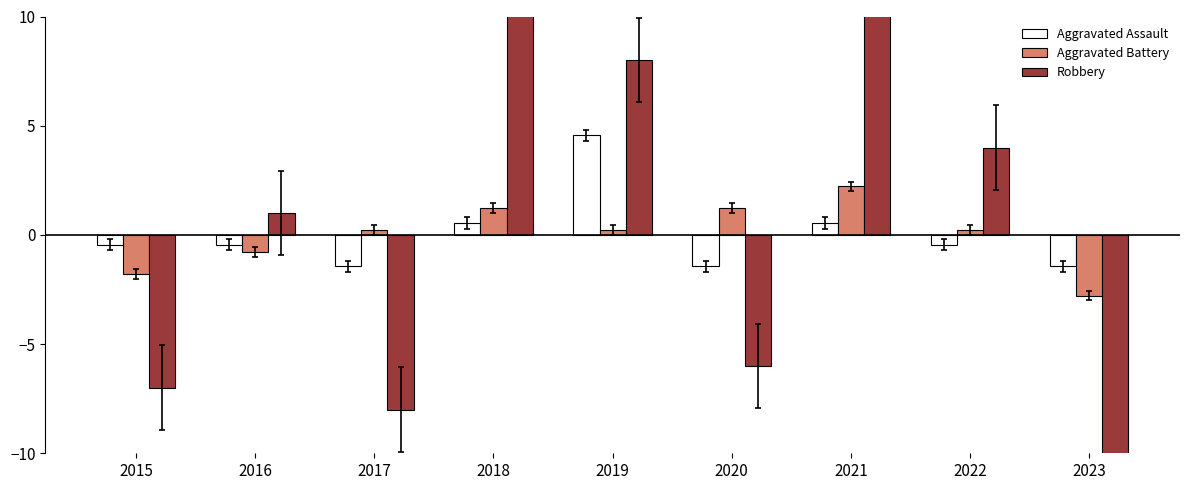

Reading right to left, list all the values displayed in this chart.

Aggravated Assault: -1.4	-0.4	0.6	-1.4	4.6	0.6	-1.4	-0.4	-0.4
Aggravated Battery: -2.8	0.2	2.2	1.2	0.2	1.2	0.2	-0.8	-1.8
Robbery: -26.0	4.0	20.0	-6.0	8.0	14.0	-8.0	1.0	-7.0